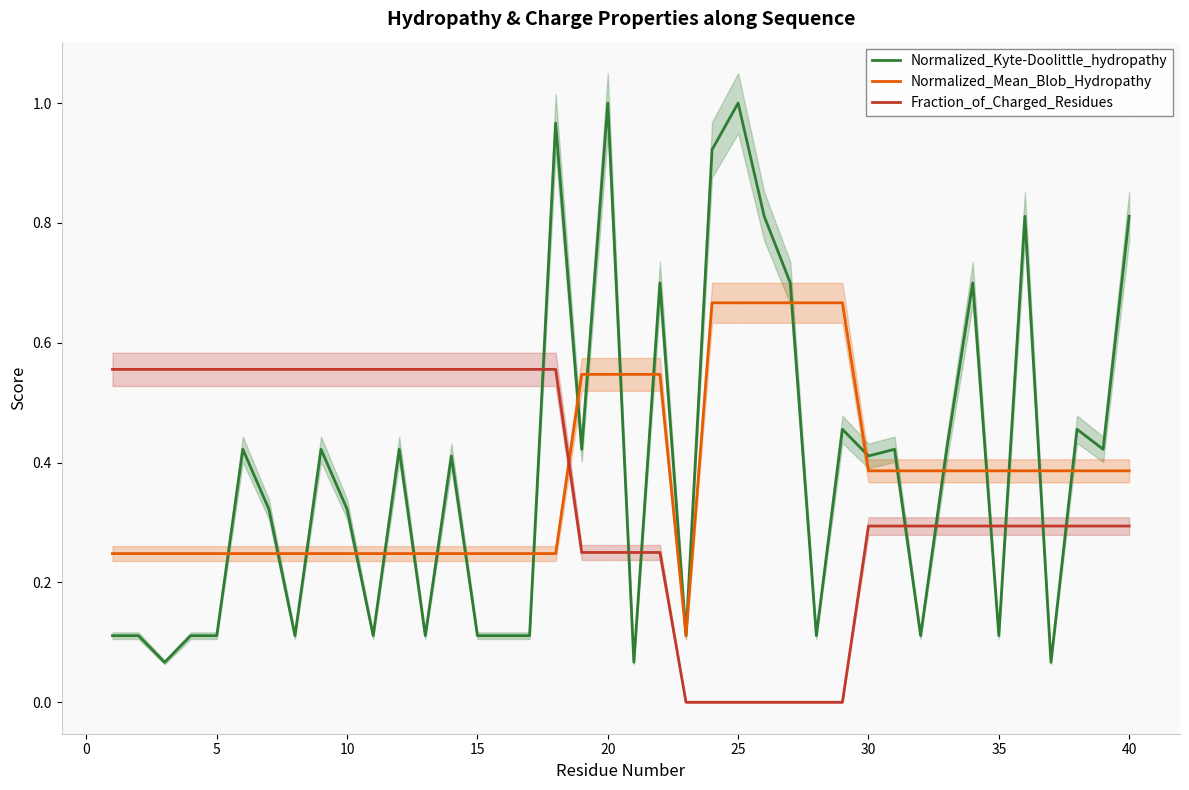

After their last crossing, which series has the higher values: Normalized_Kyte-Doolittle_hydropathy or Fraction_of_Charged_Residues?

Normalized_Kyte-Doolittle_hydropathy